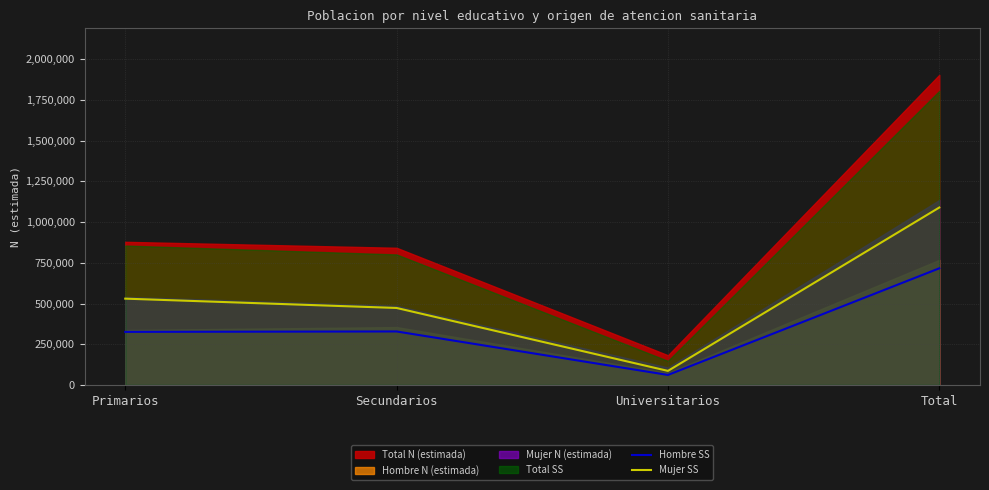

At which label is Mujer SS closest to 587800?

Primarios